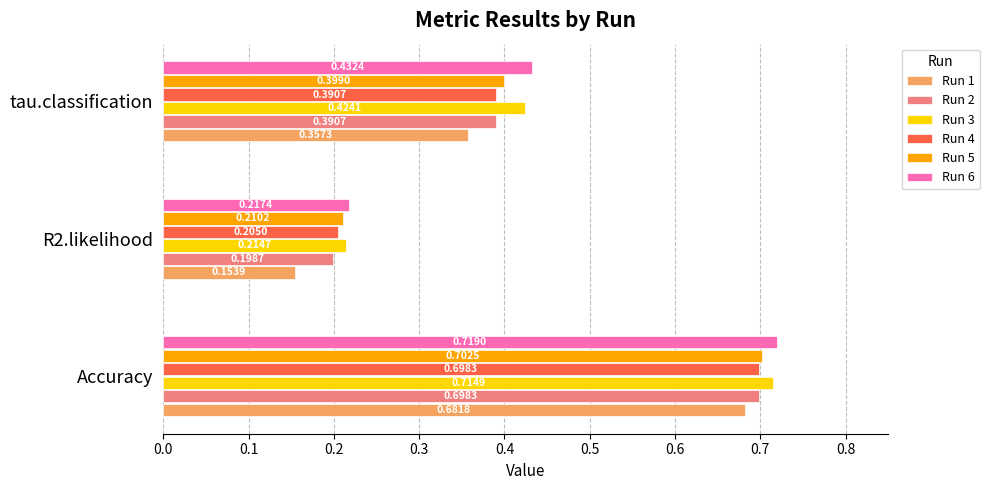

What is the difference between the maximum and minimum values in the Run 3 series?

0.5